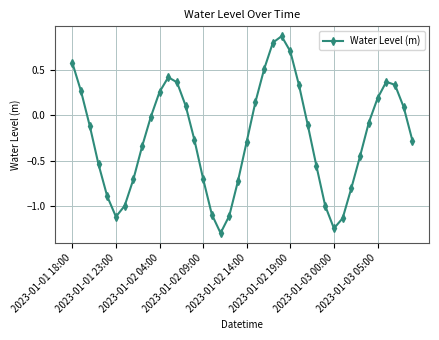

What is the value of the 3rd point from the left?

-0.1